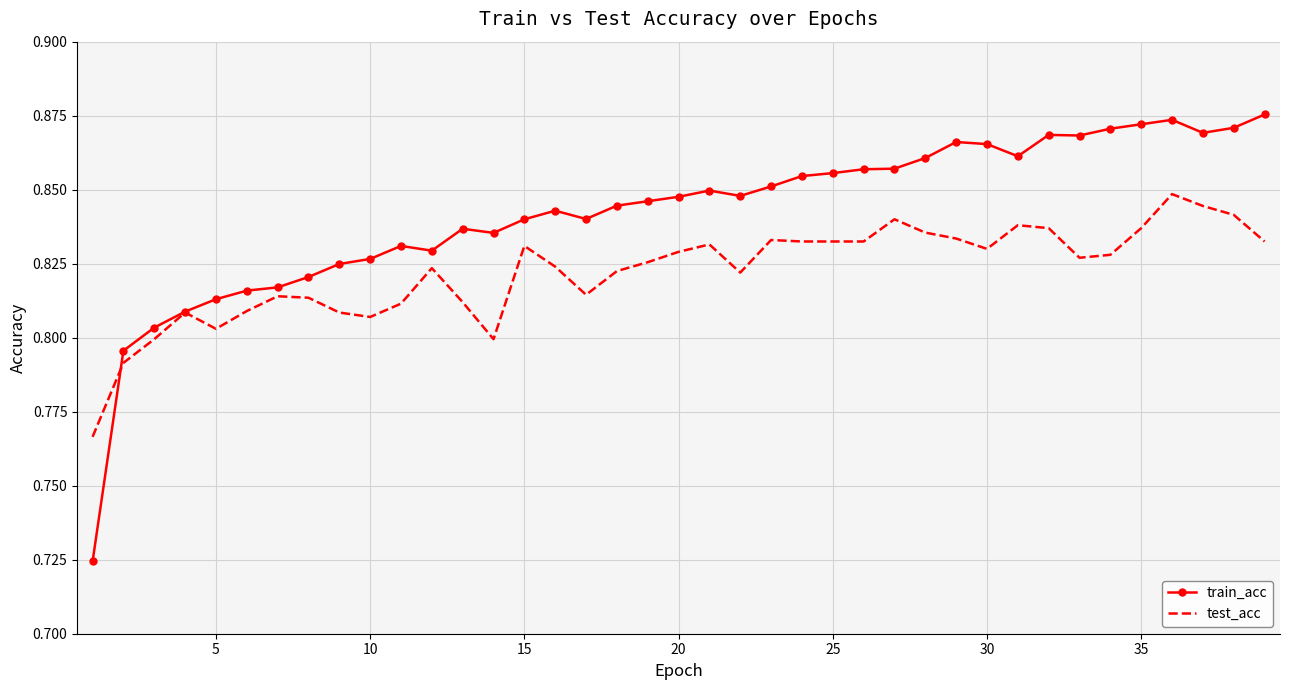

List the series in order of their overall mean, highest first.

train_acc, test_acc